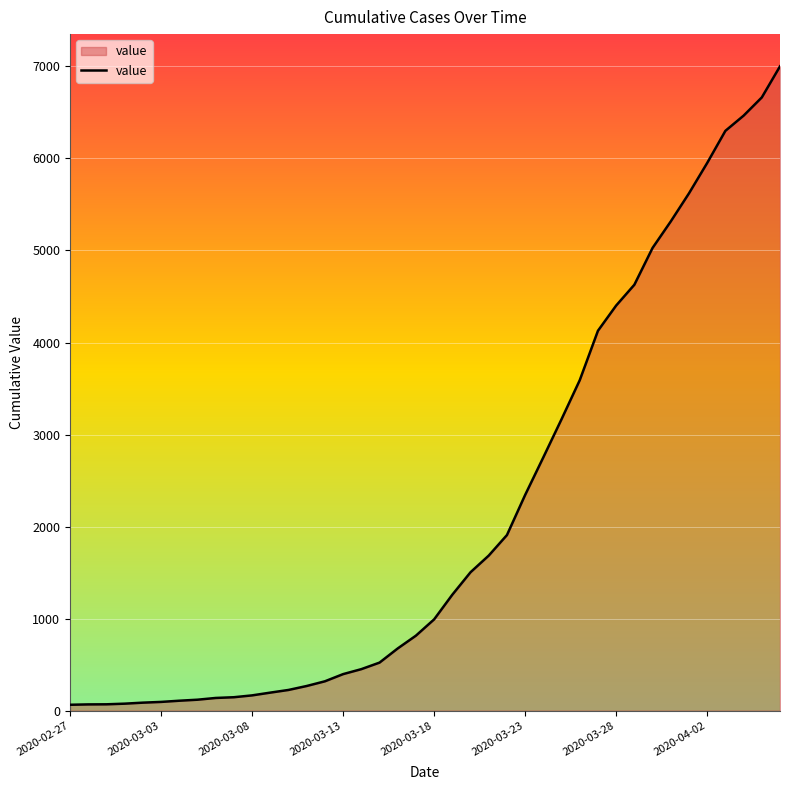

What is the difference between the maximum and minimum values?

6937